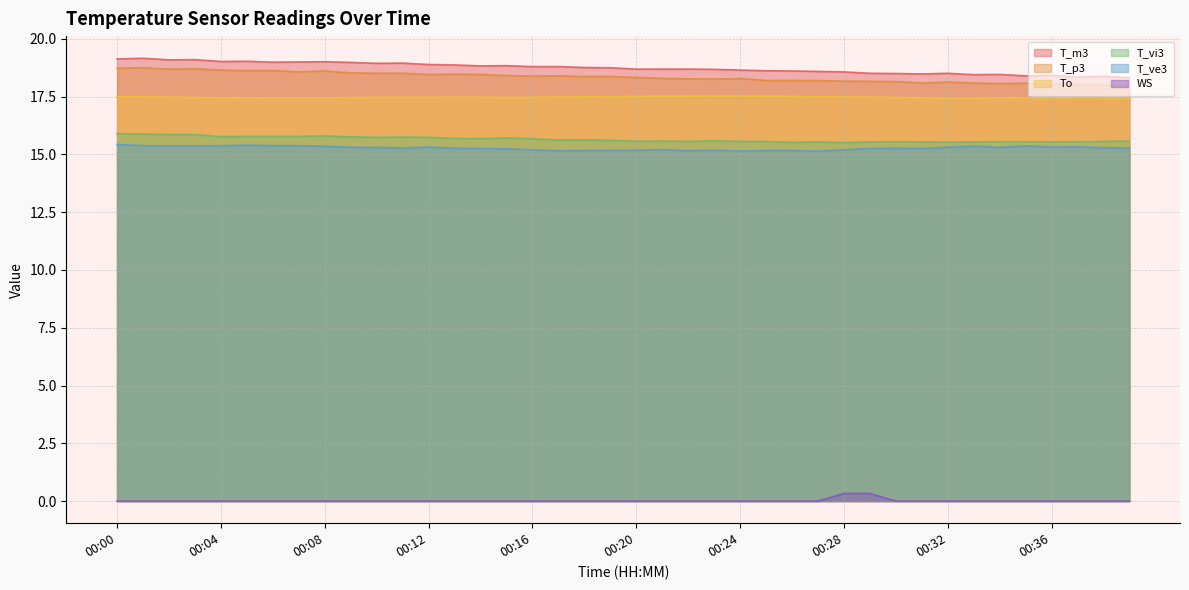

What are all the series names shown in the legend?

T_m3, T_p3, To, T_vi3, T_ve3, WS